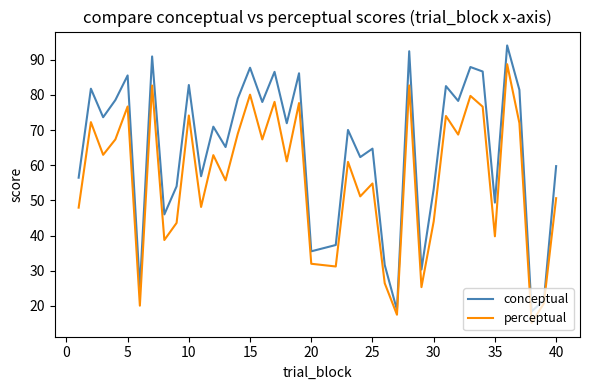

Which series has the largest total across all categories?

conceptual